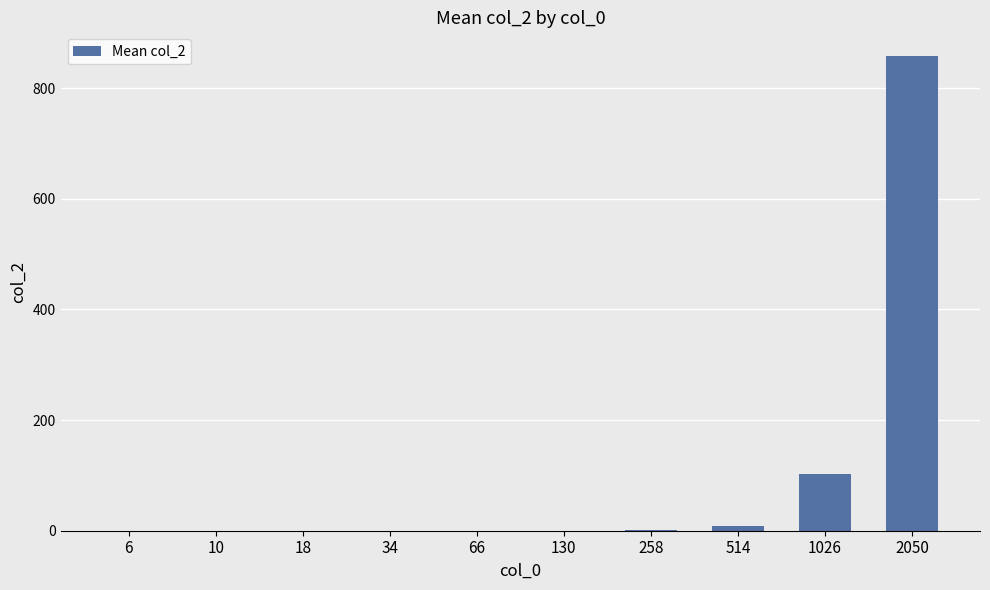

Which label corresponds to the largest value in the chart?

2050